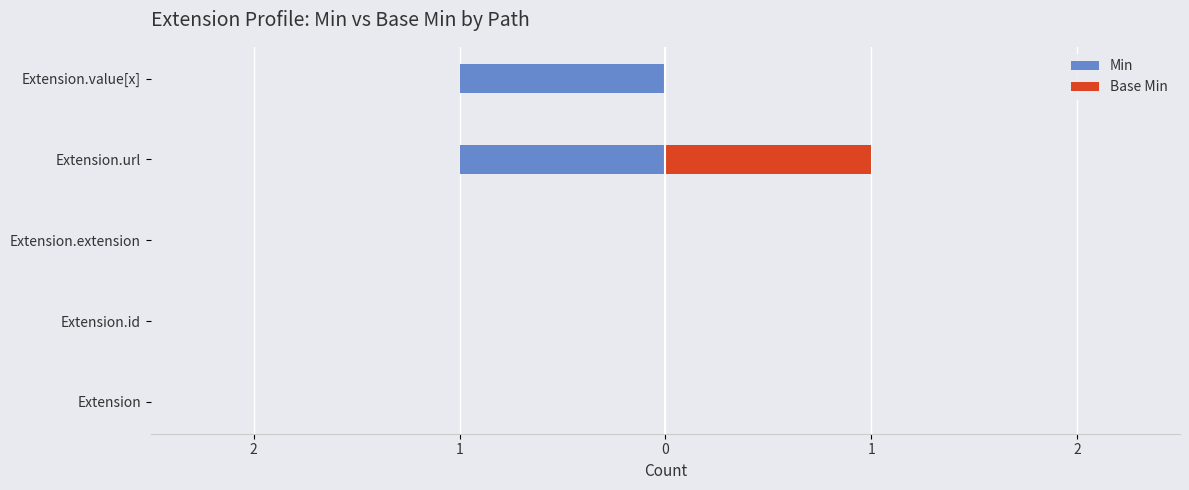

Reading right to left, list all the values displayed in this chart.

Min: -1	-1	0	0	0
Base Min: 0	1	0	0	0